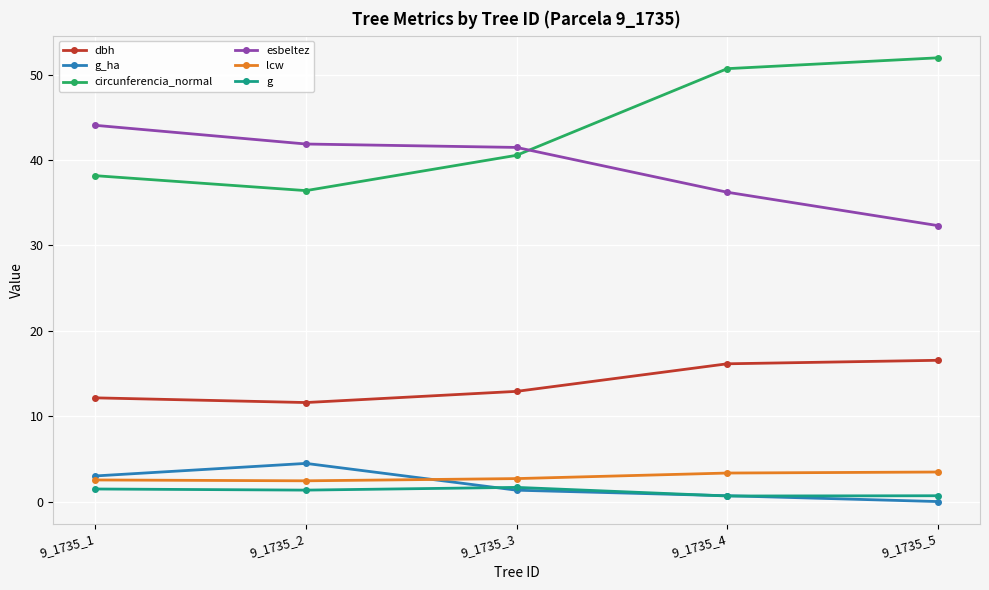

What is the difference between the maximum and minimum values in the circunferencia_normal series?

15.6